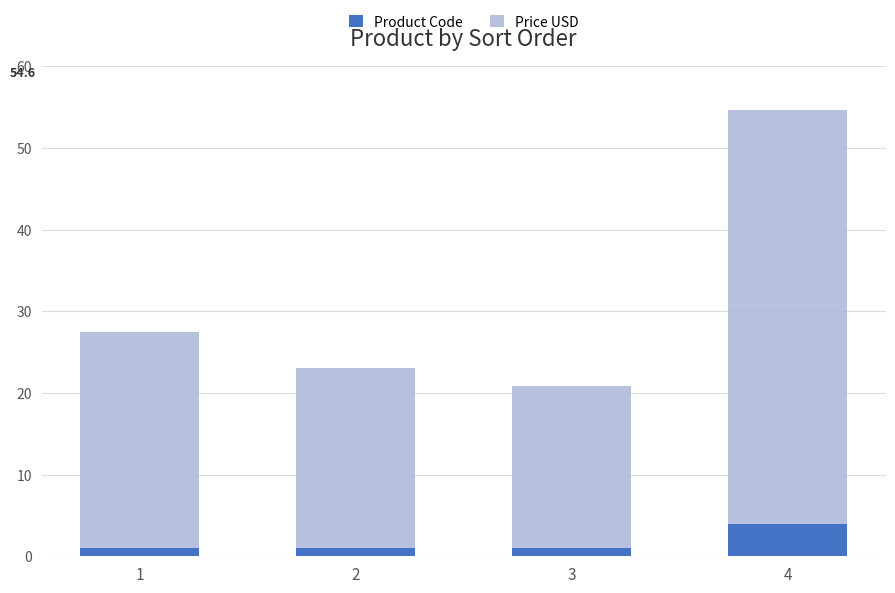

What is the highest value of the Product Code series?

4.0